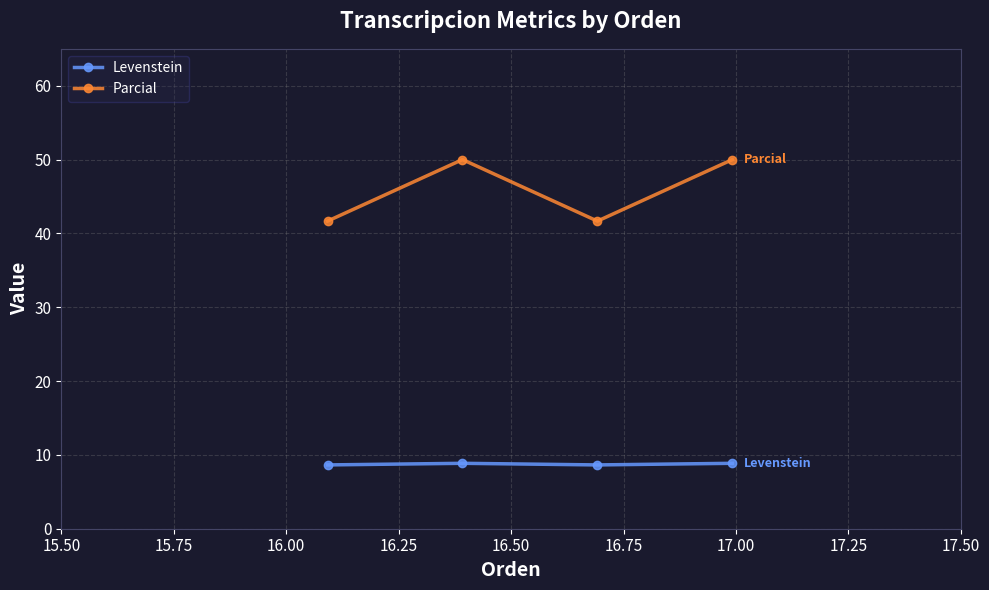

Reading left to right, transcribe all the data shown in this chart.

Levenstein: 8.6	8.9	8.6	8.9
Parcial: 41.7	50.0	41.7	50.0